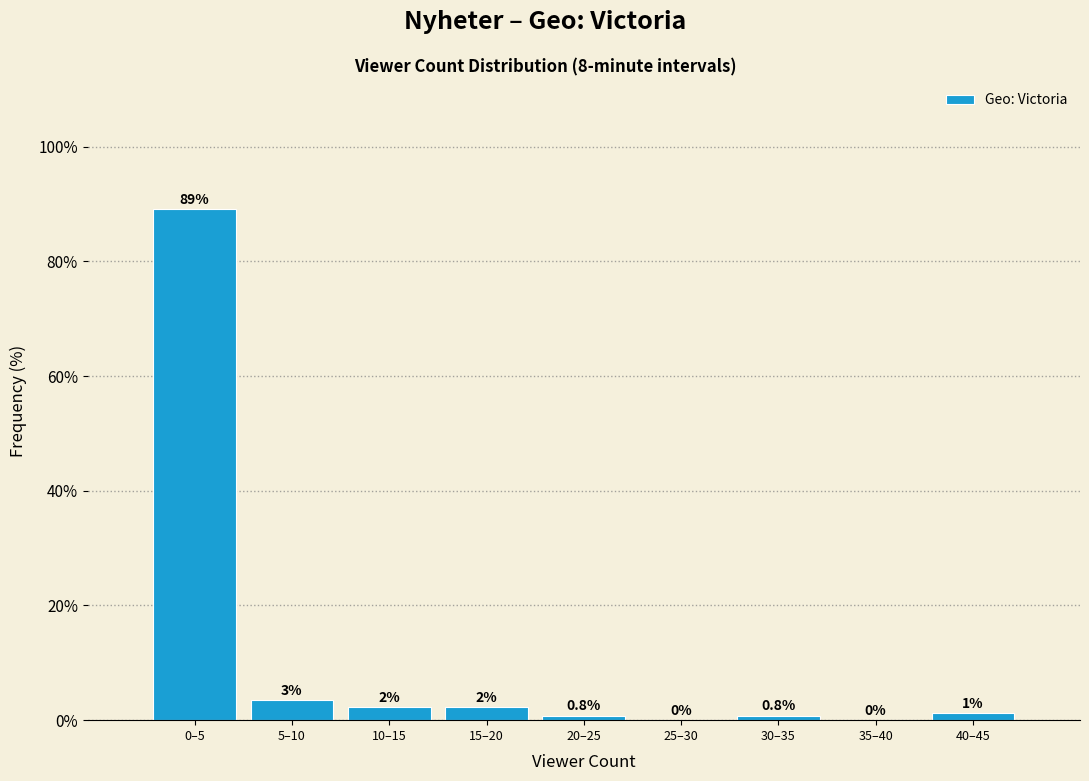

At which label does the data first exceed 1?

0–5